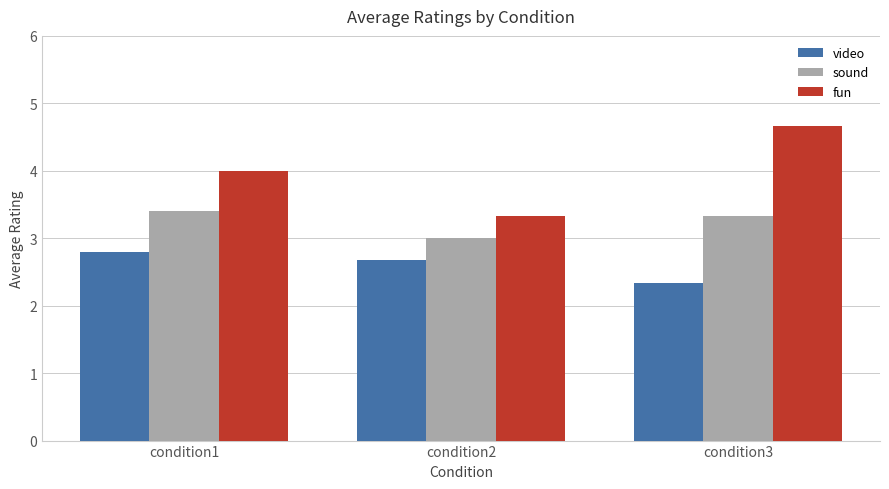

What is the lowest value of the fun series?

3.3